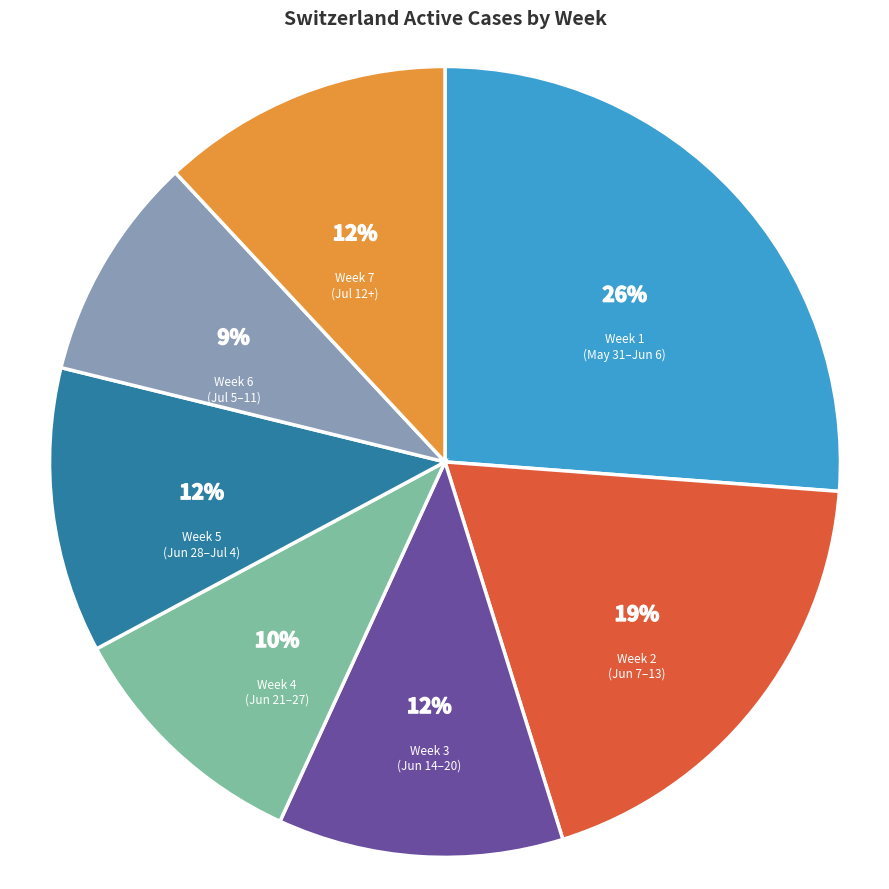

Do Week 4 (Jun 21–27) and Week 7 (Jul 12+) together represent more than half of the pie?

No